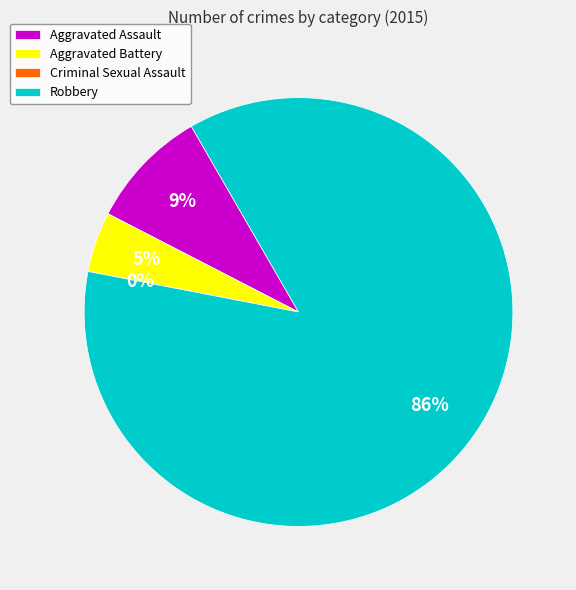

To the nearest percent, what is the average slice percentage?

25%